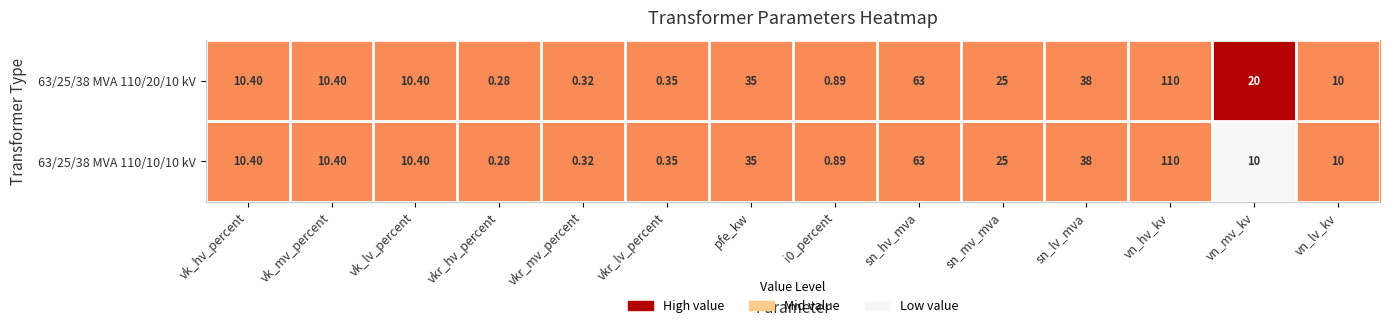

What is the total value across all series at vkr_lv_percent?

0.7